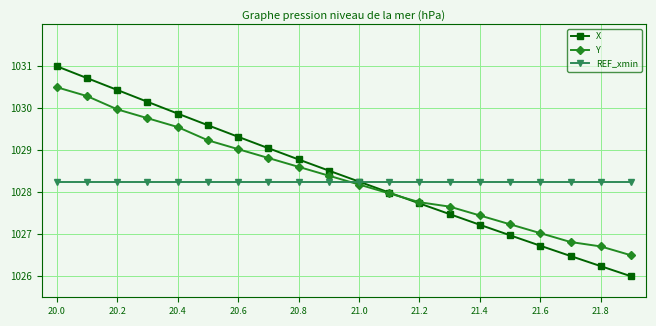

True or false: REF_xmin and Y cross at least once.

True